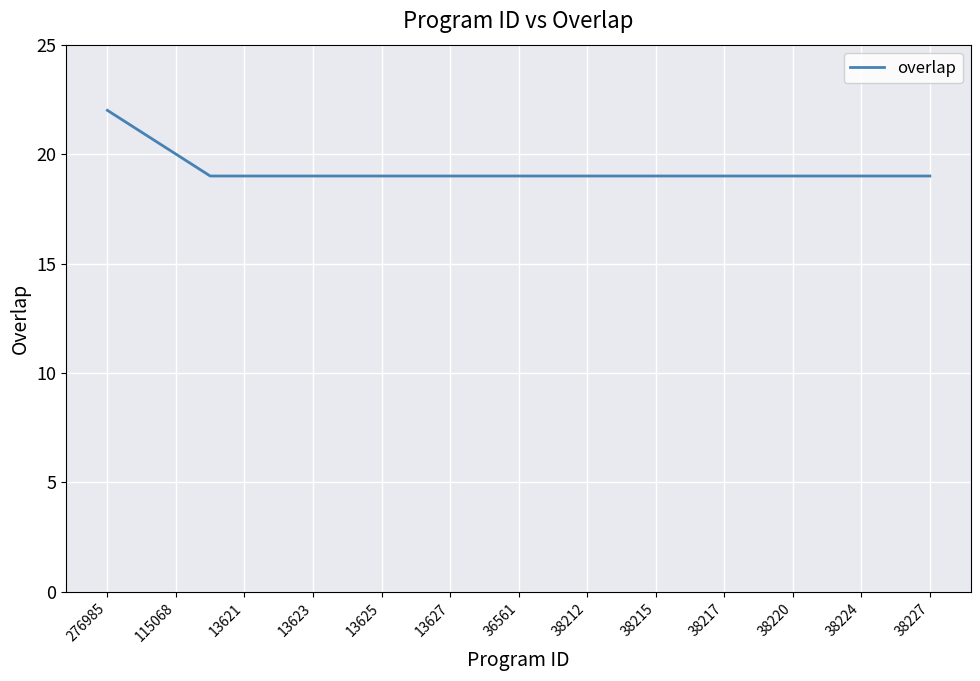

What is the maximum value shown in the chart?

22